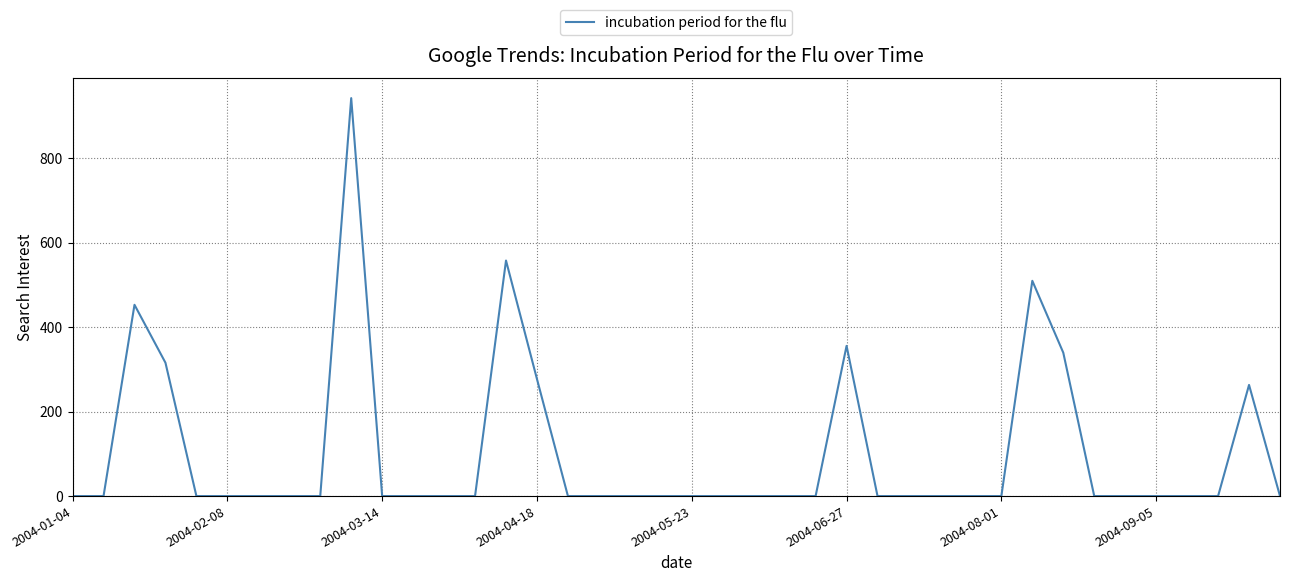

What is the difference between the maximum and minimum values?

942.3